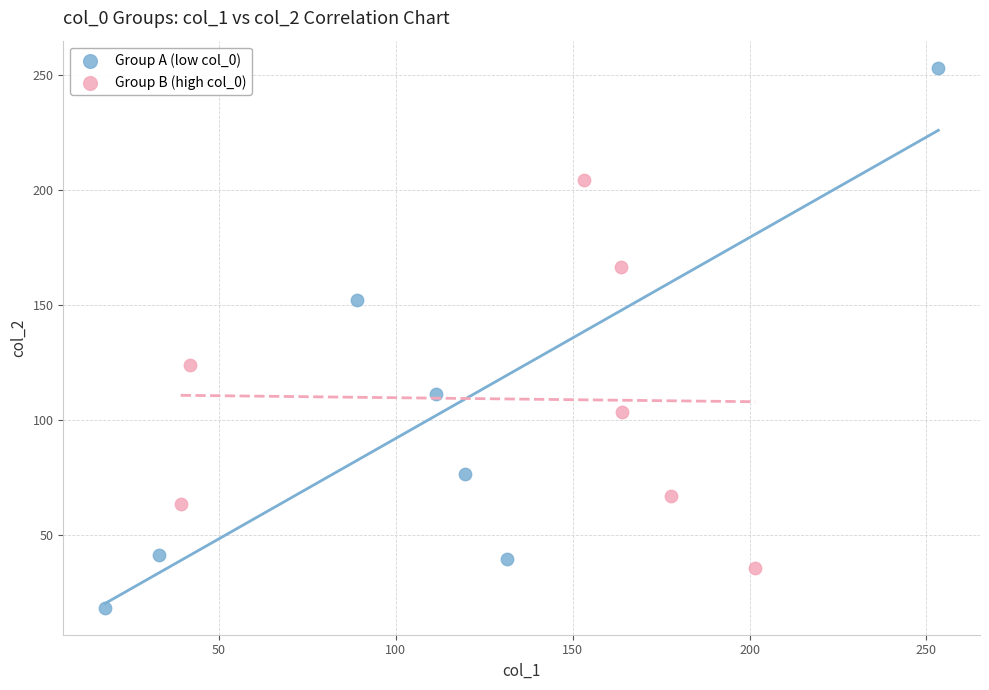

Which series has the widest spread of Y values?

Group A (low col_0)